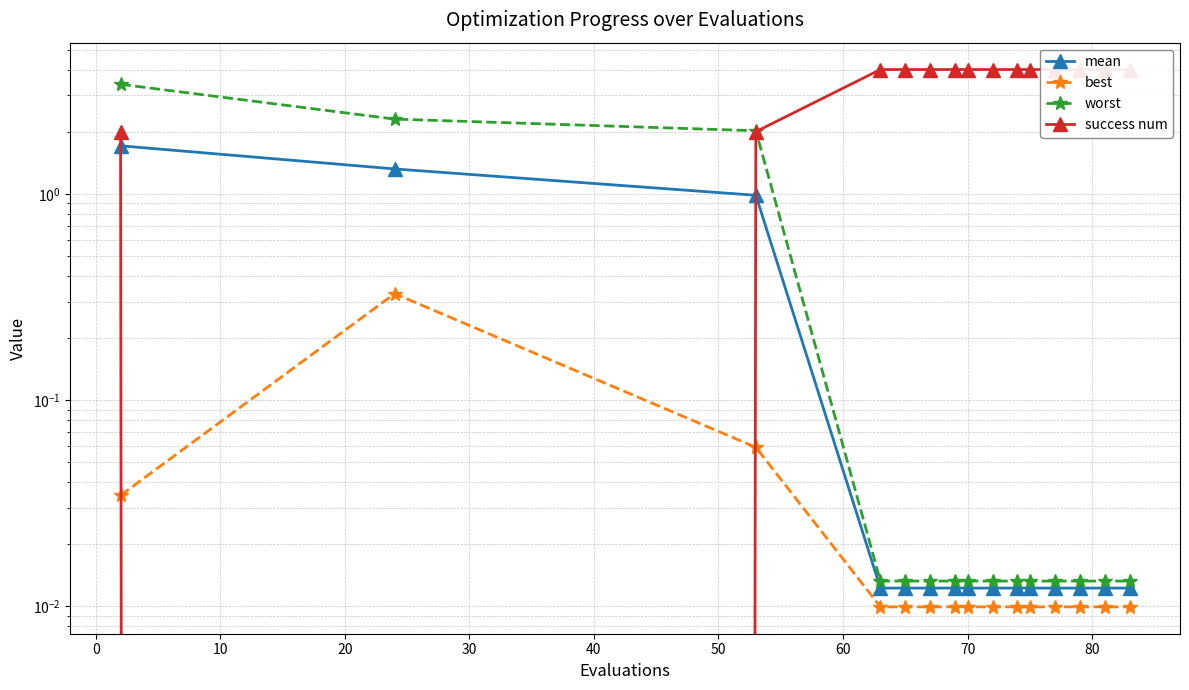

Which series has the largest range (max minus min)?

success num